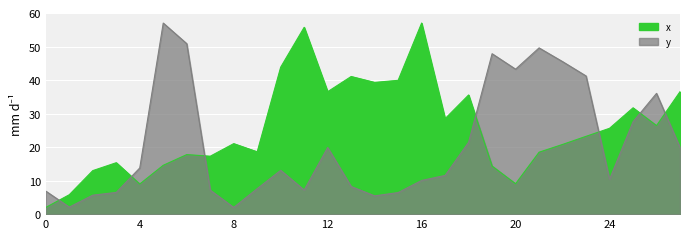

Between which two adjacent categories do x and y first intersect?

0 and 1